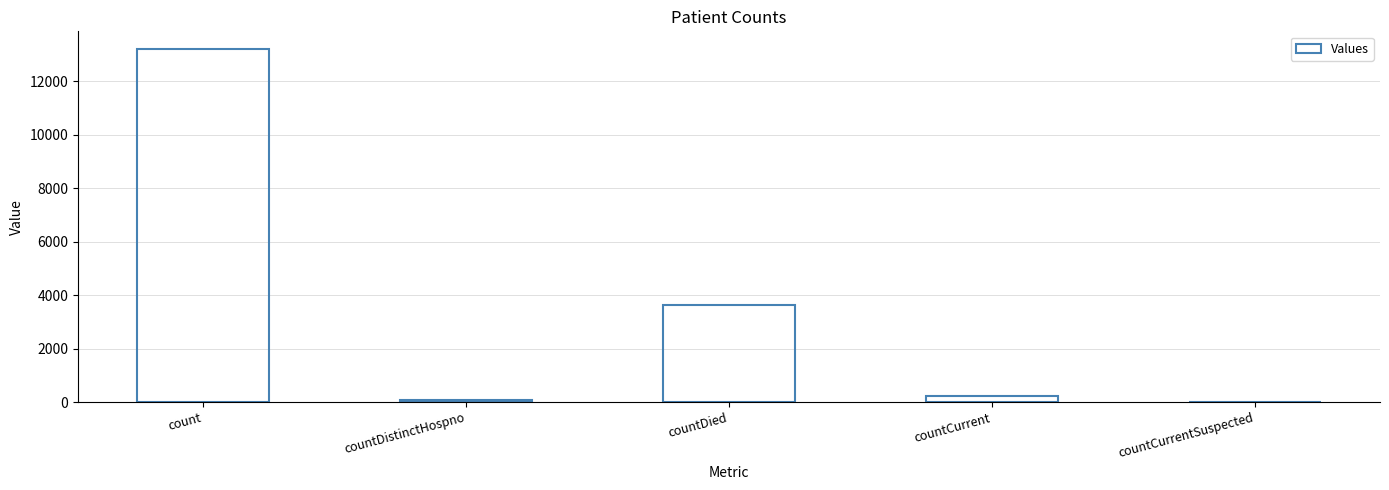

How many distinct data groups are displayed?

1